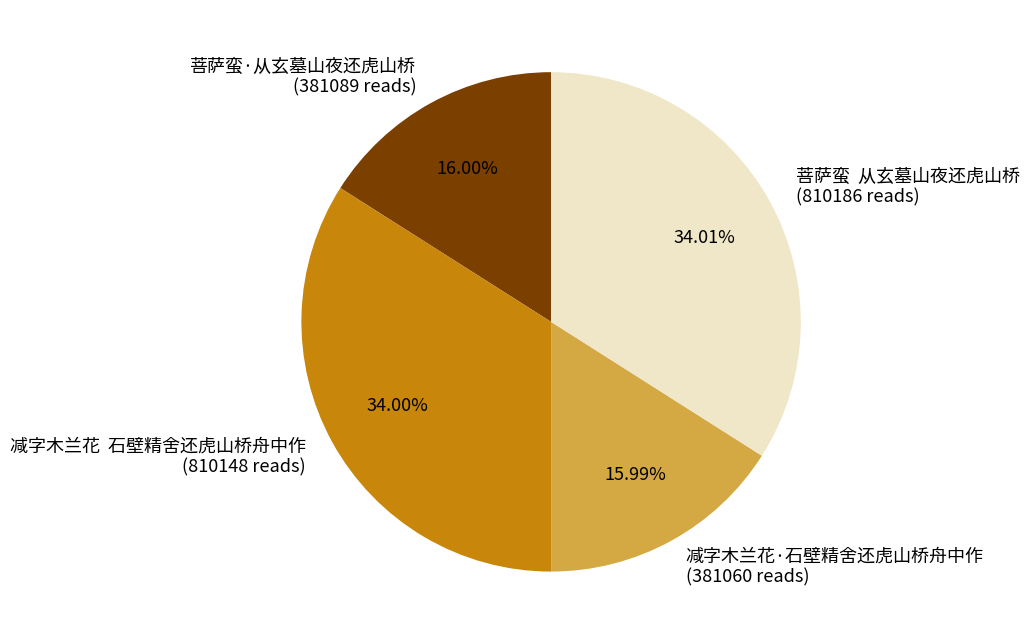

Which has a higher value, 减字木兰花 石壁精舍还虎山桥舟中作 (810148 reads) or 菩萨蛮·从玄墓山夜还虎山桥 (381089 reads)?

减字木兰花 石壁精舍还虎山桥舟中作 (810148 reads)